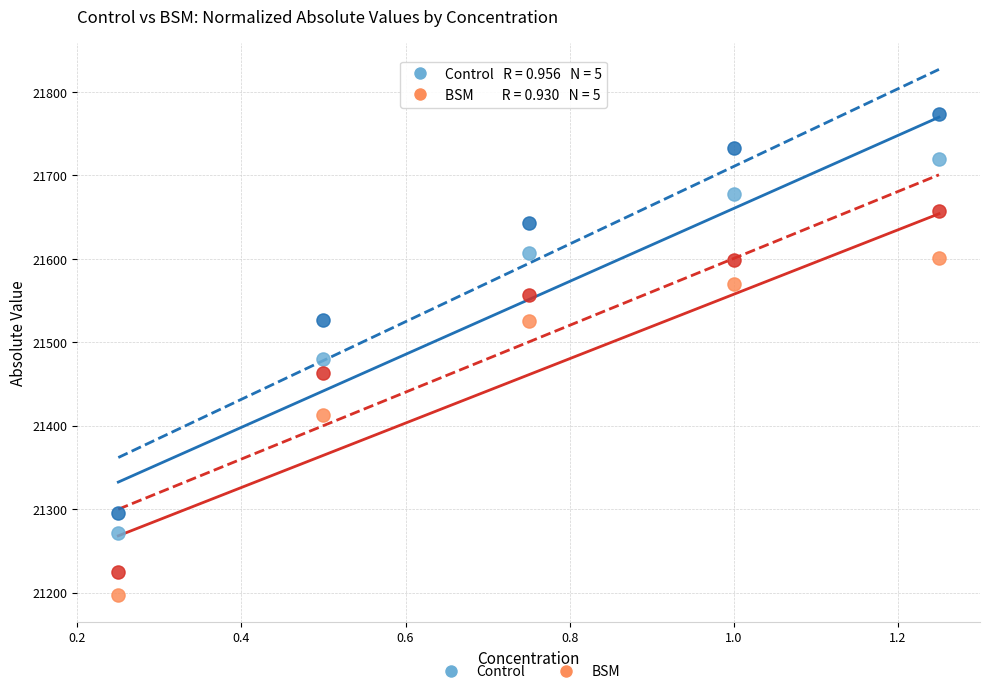

Across all data points, what is the range of X values (max minus min)?

1.0